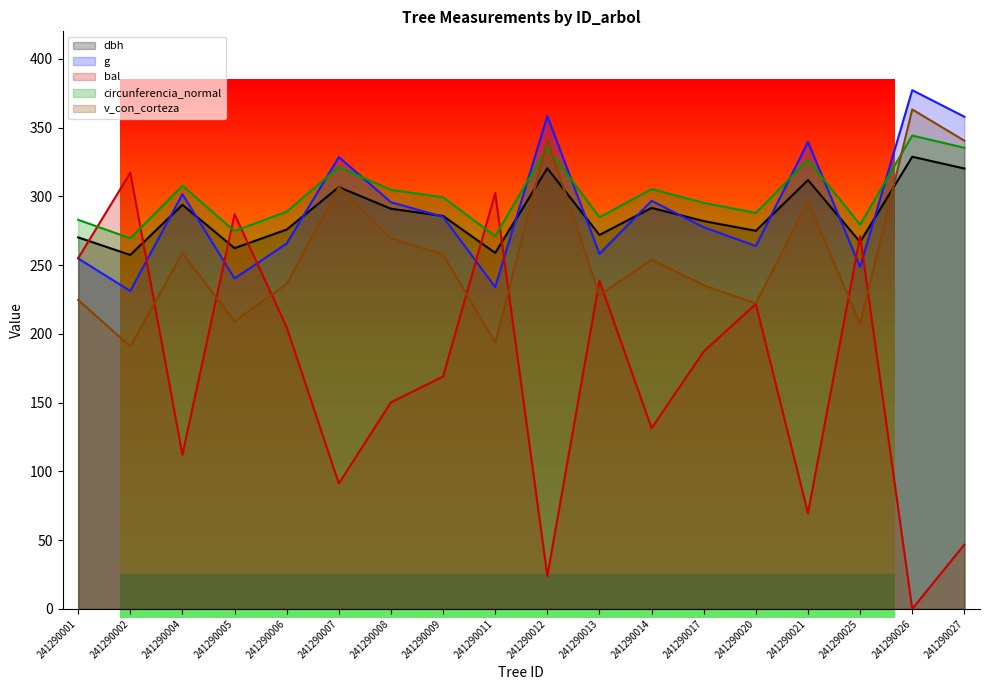

What is the difference between the highest and lowest values at 241290026?

377.2